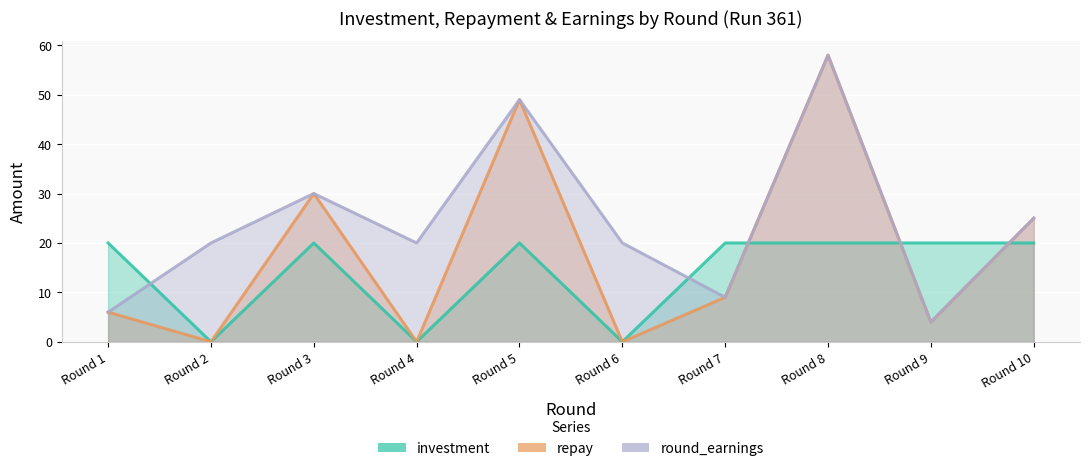

What is the difference between the maximum and minimum values in the round_earnings series?

54